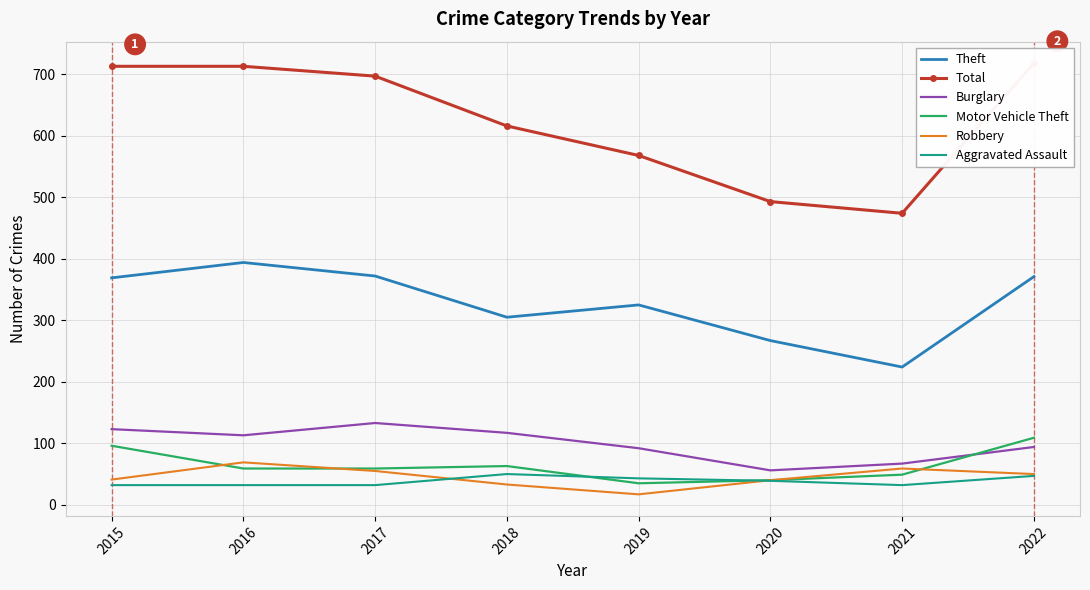

What is the sum of the Motor Vehicle Theft values at 2022 and 2018?

172